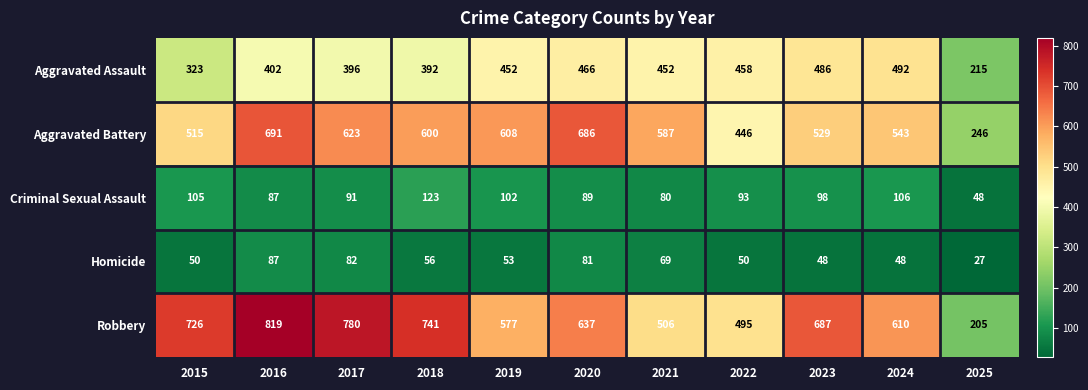

What is the difference between the maximum and minimum values in the Aggravated Battery series?

445